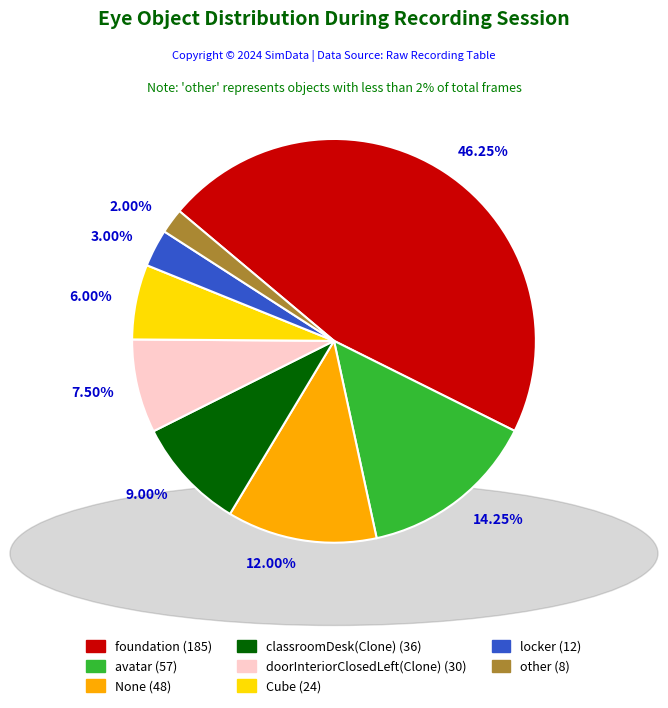

Is there any slice that represents more than half of the pie?

No